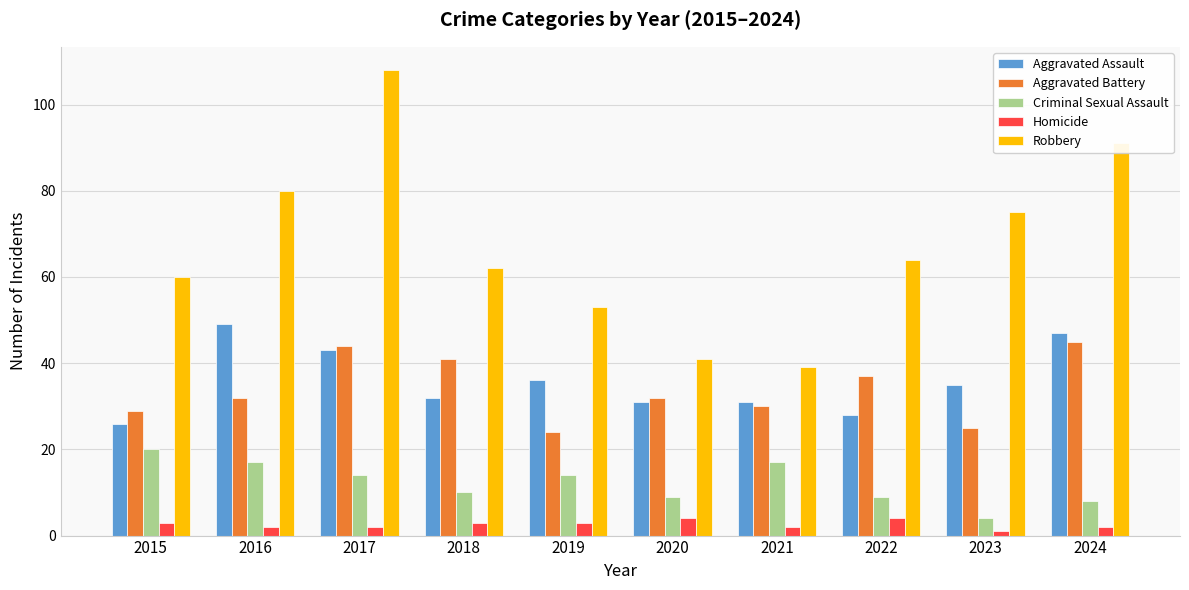

What is the value of the Aggravated Battery bar at the 1st from the left?

29